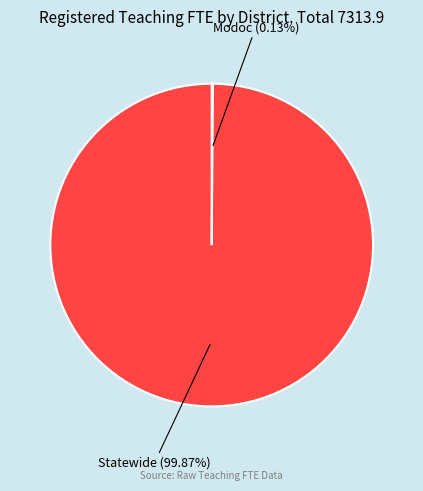

Which slice is the largest?

Statewide